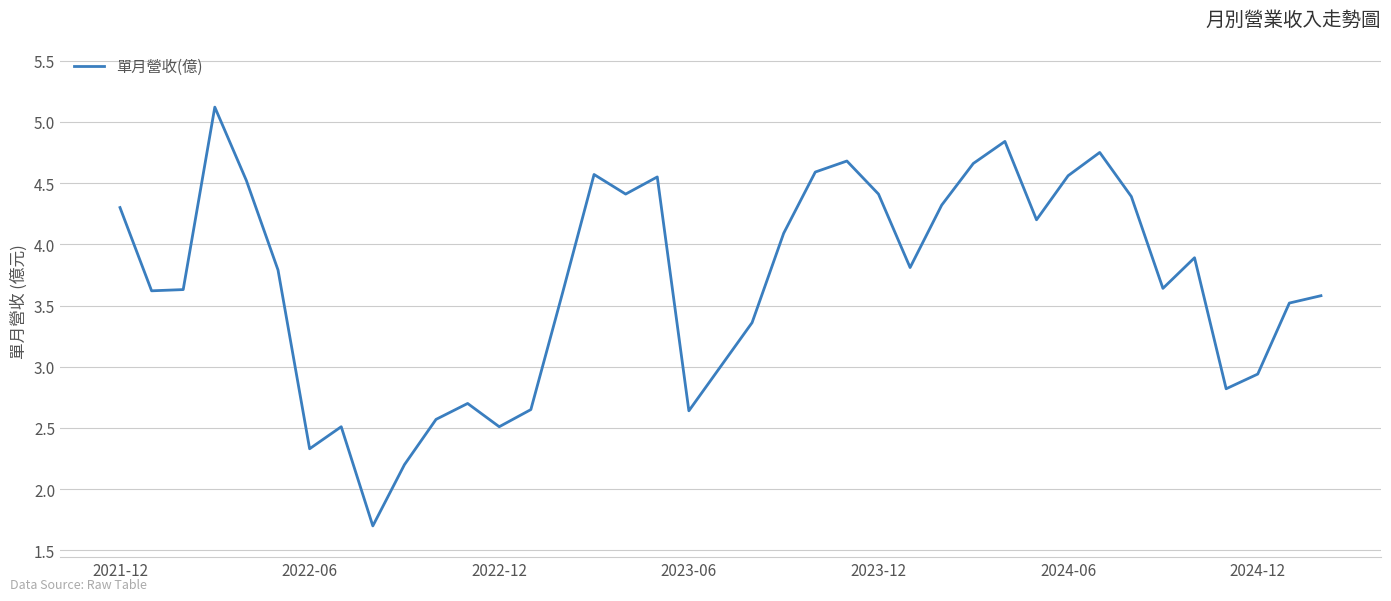

What is the smallest value displayed?

1.7